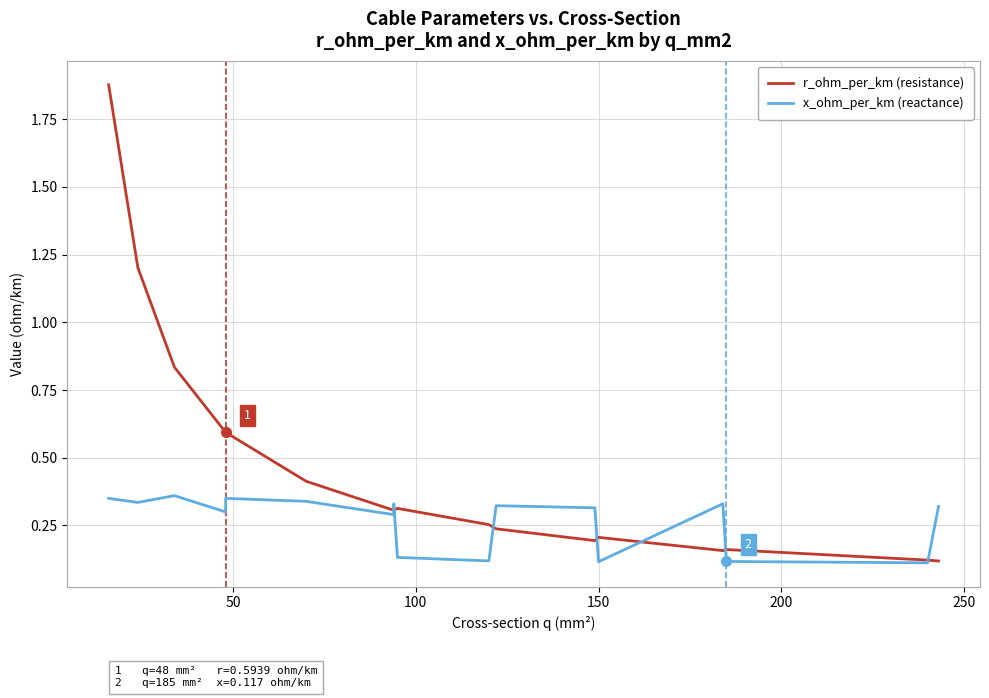

True or false: x_ohm_per_km (reactance) and r_ohm_per_km (resistance) intersect in this chart.

True